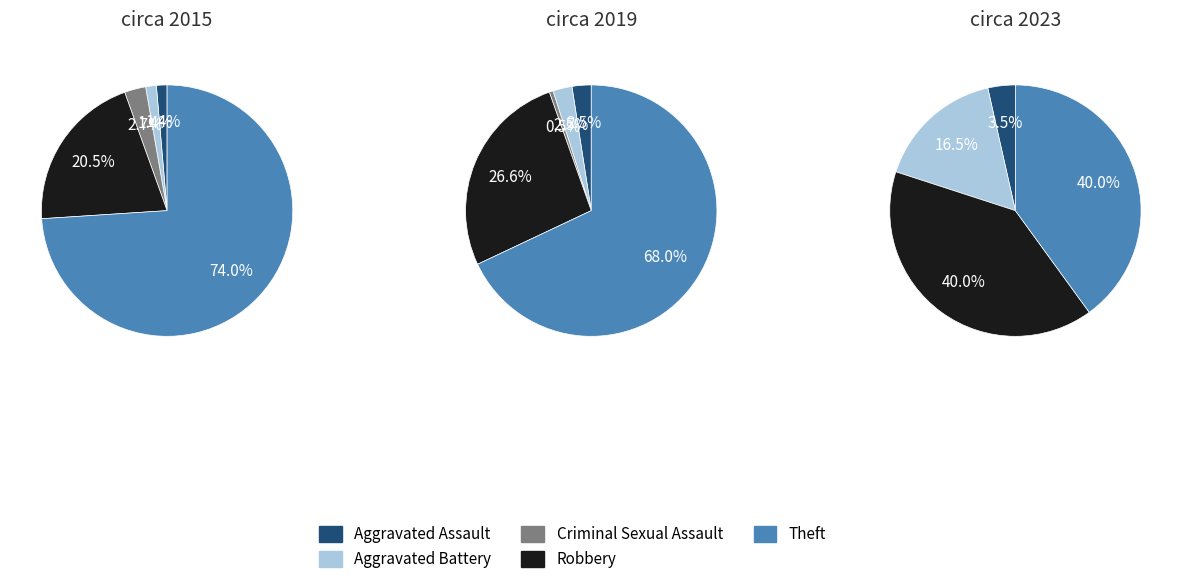

To the nearest percent, what percentage of the pie is Aggravated Battery?

16%